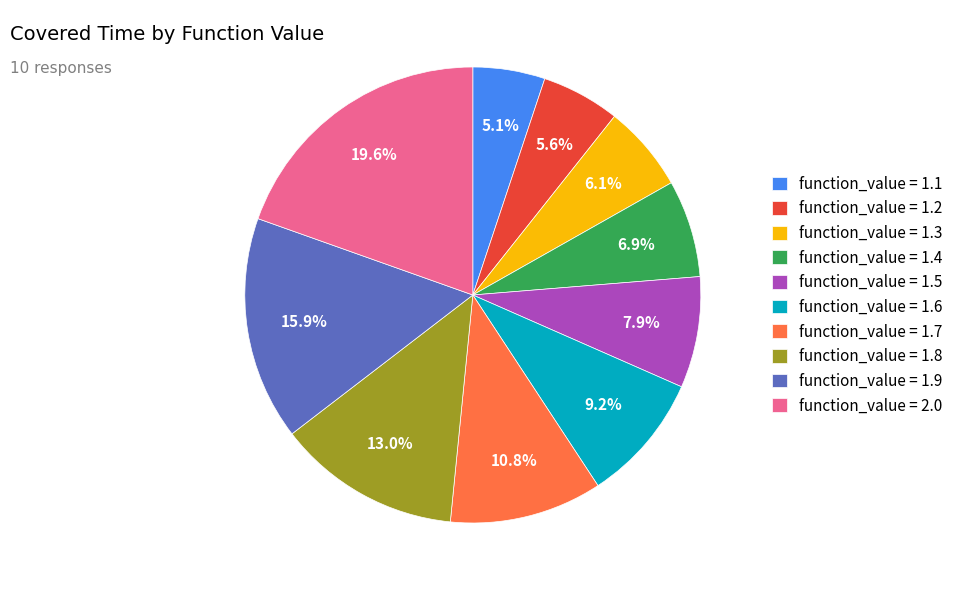

Does function_value = 1.1 represent more than half of the total?

No